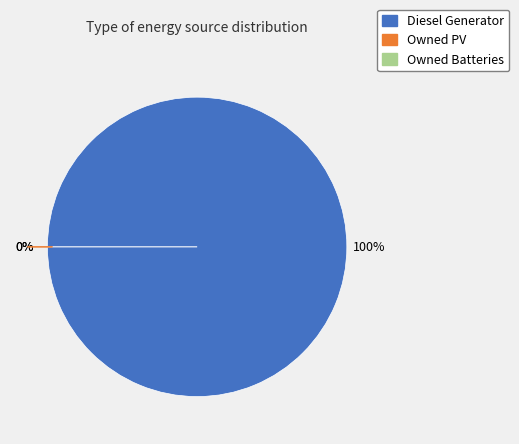

To the nearest percent, what is the difference between the Owned Batteries and Diesel Generator slice percentages?

100%